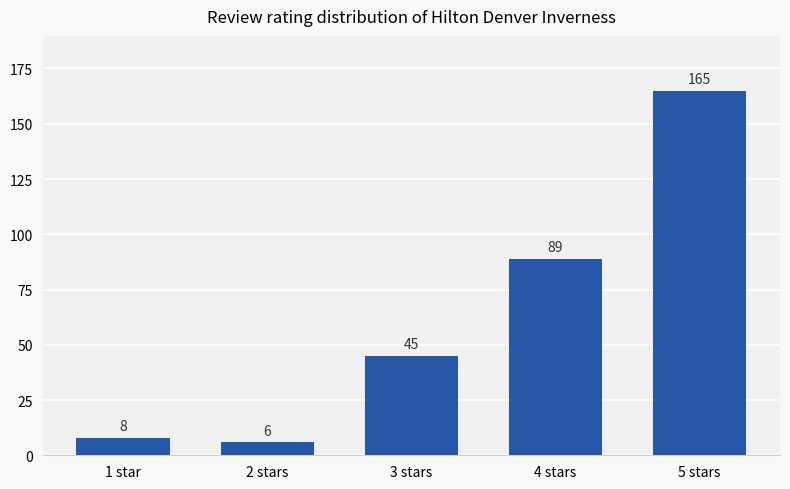

What is the difference between the second highest and minimum values?

83